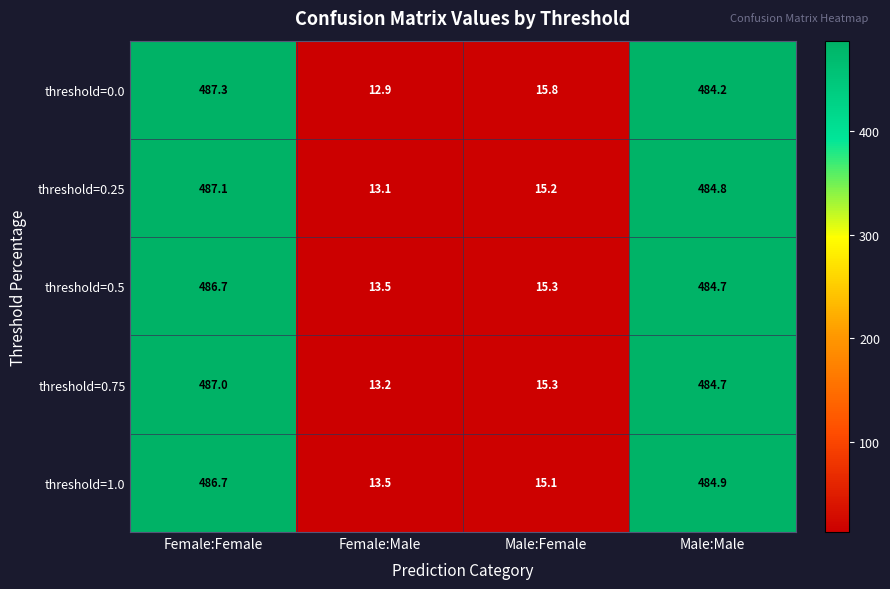

Where is threshold=0.25 nearest to the value 250?

Male:Female